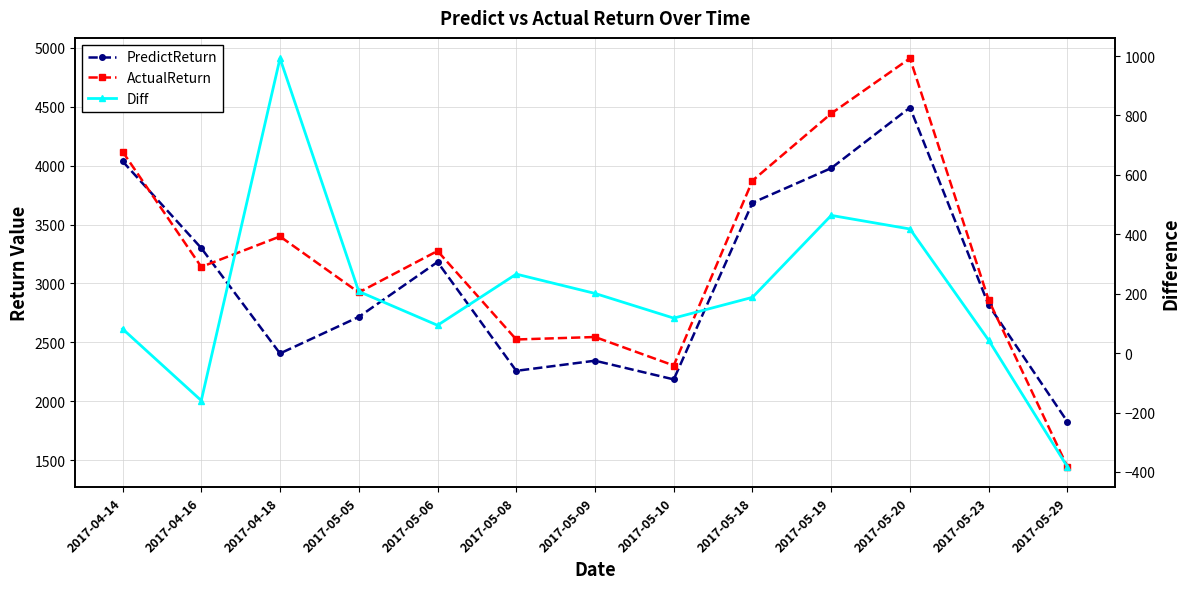

How many lines are shown in the chart?

3